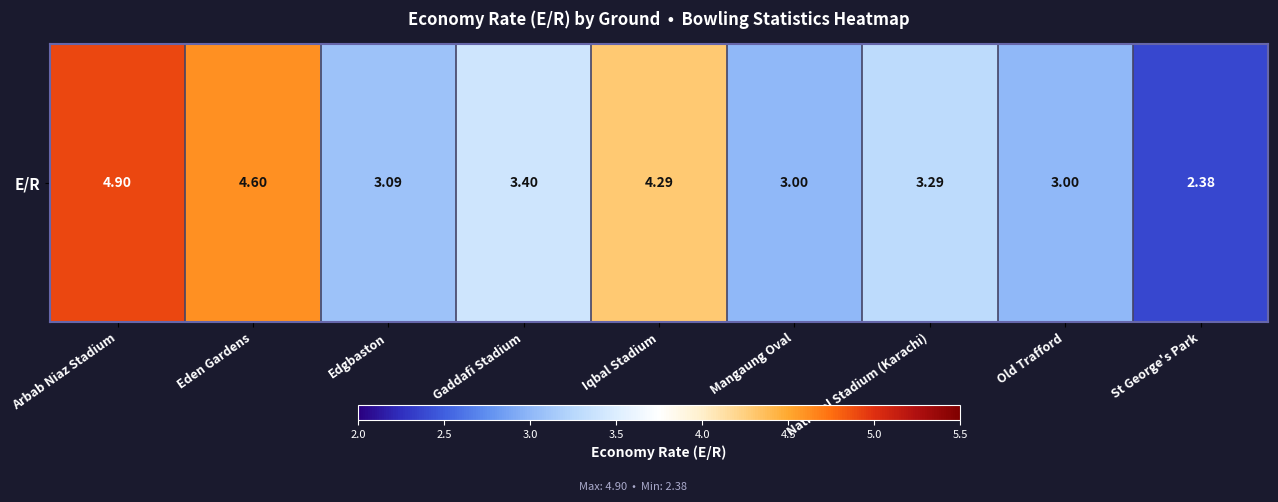

What is the sum of the values at National Stadium (Karachi) and Eden Gardens?

7.9